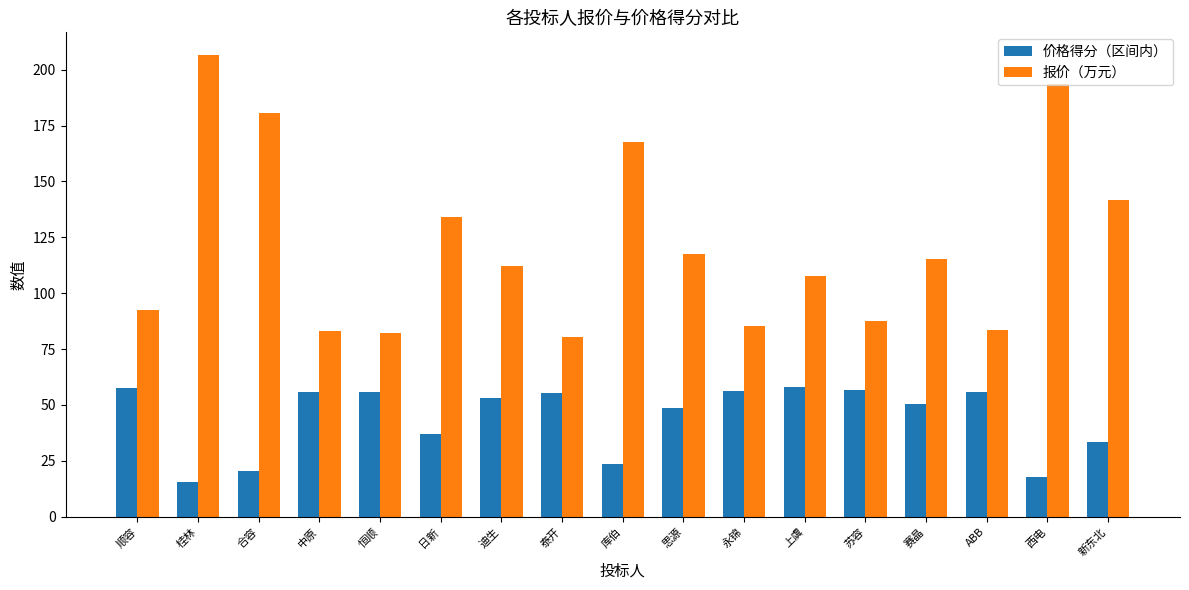

Which series has the largest total across all categories?

报价（万元）